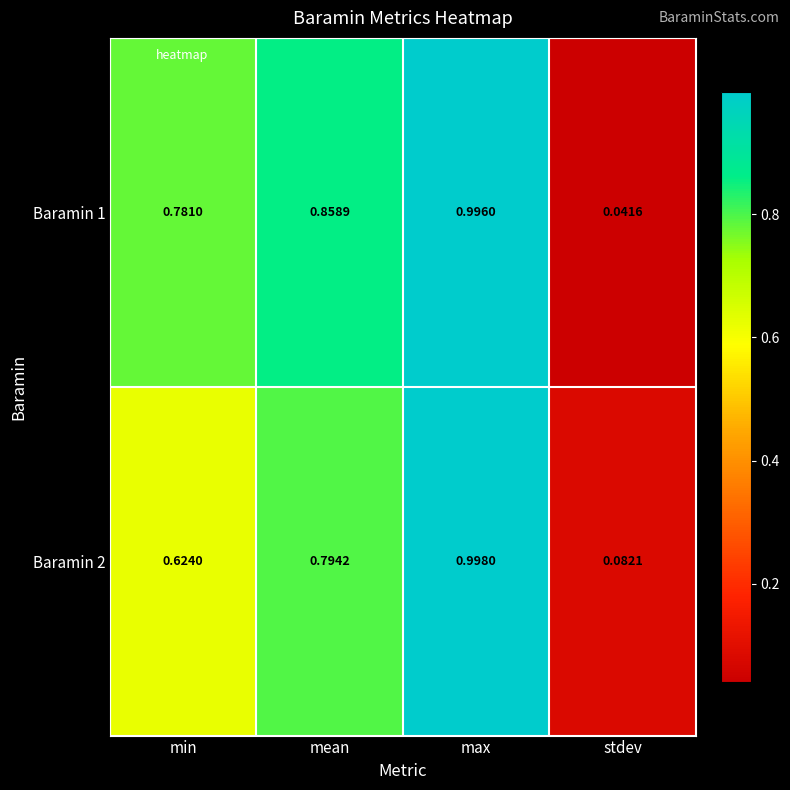

Is the value of Baramin 1 at mean greater than the value of Baramin 2 at mean?

Yes